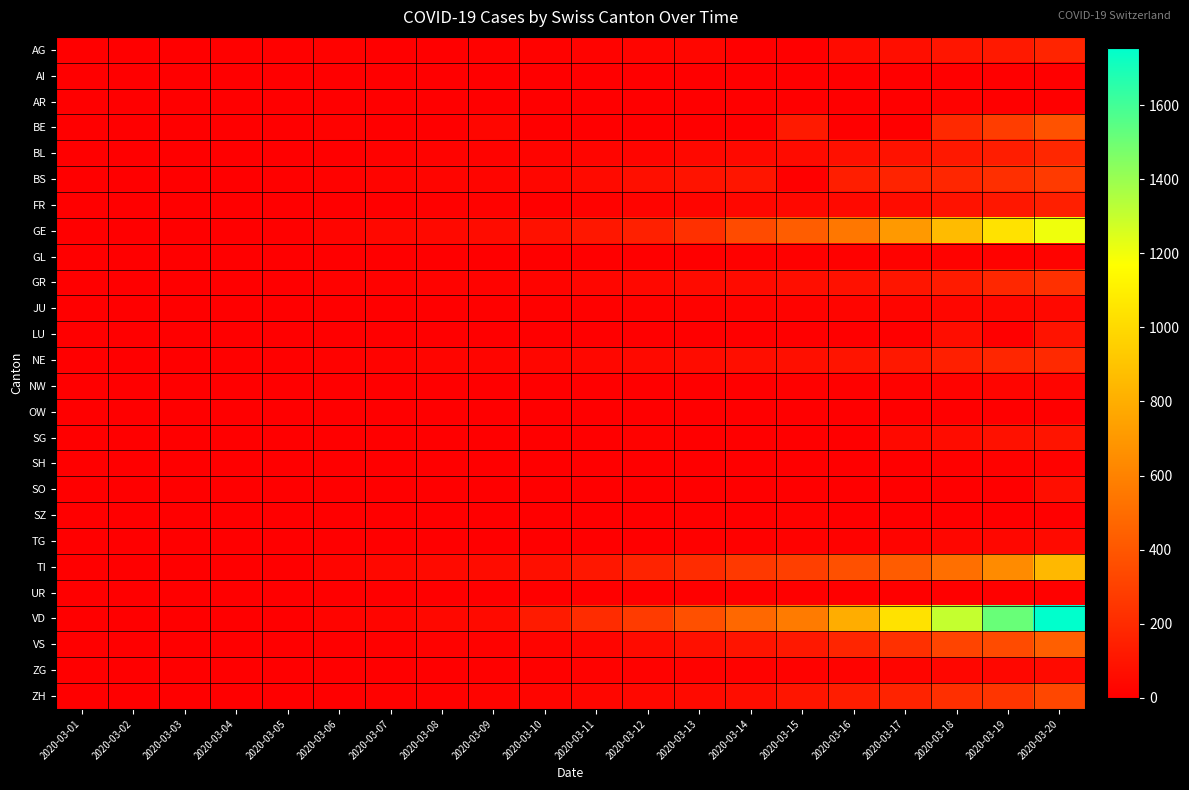

Rank the series by their maximum value, from lowest to highest.

OW, AI, UR, AR, SZ, SH, GL, NW, JU, ZG, TG, SO, LU, SG, FR, AG, BL, NE, GR, BS, ZH, BE, VS, TI, GE, VD